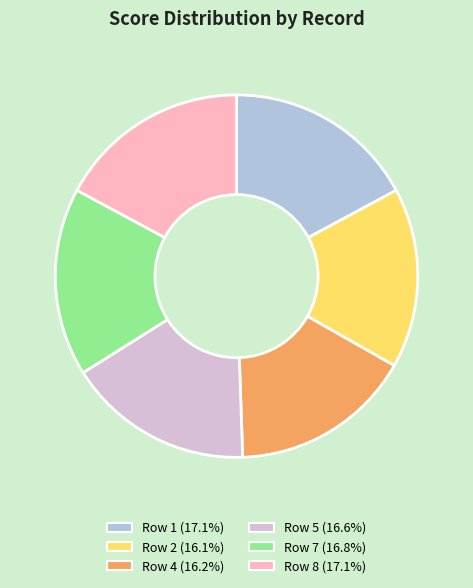

Is there any slice that represents more than half of the pie?

No